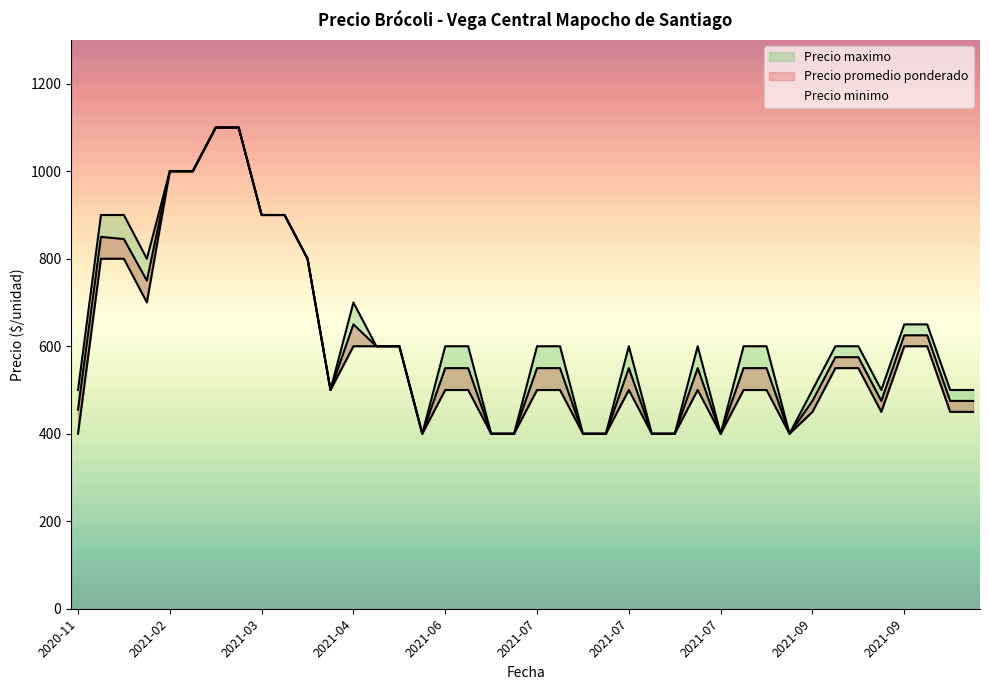

True or false: Precio minimo and Precio maximo intersect in this chart.

False